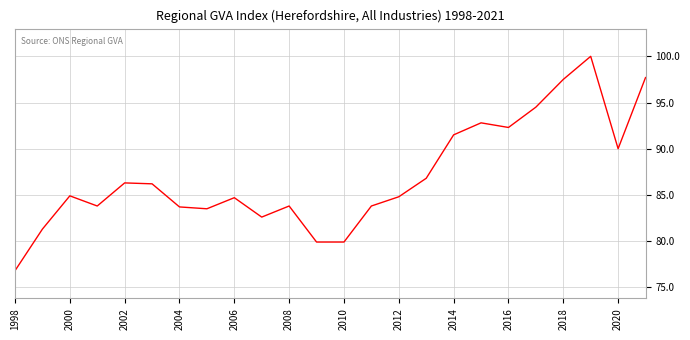

What is the difference between the maximum and minimum values?

23.2